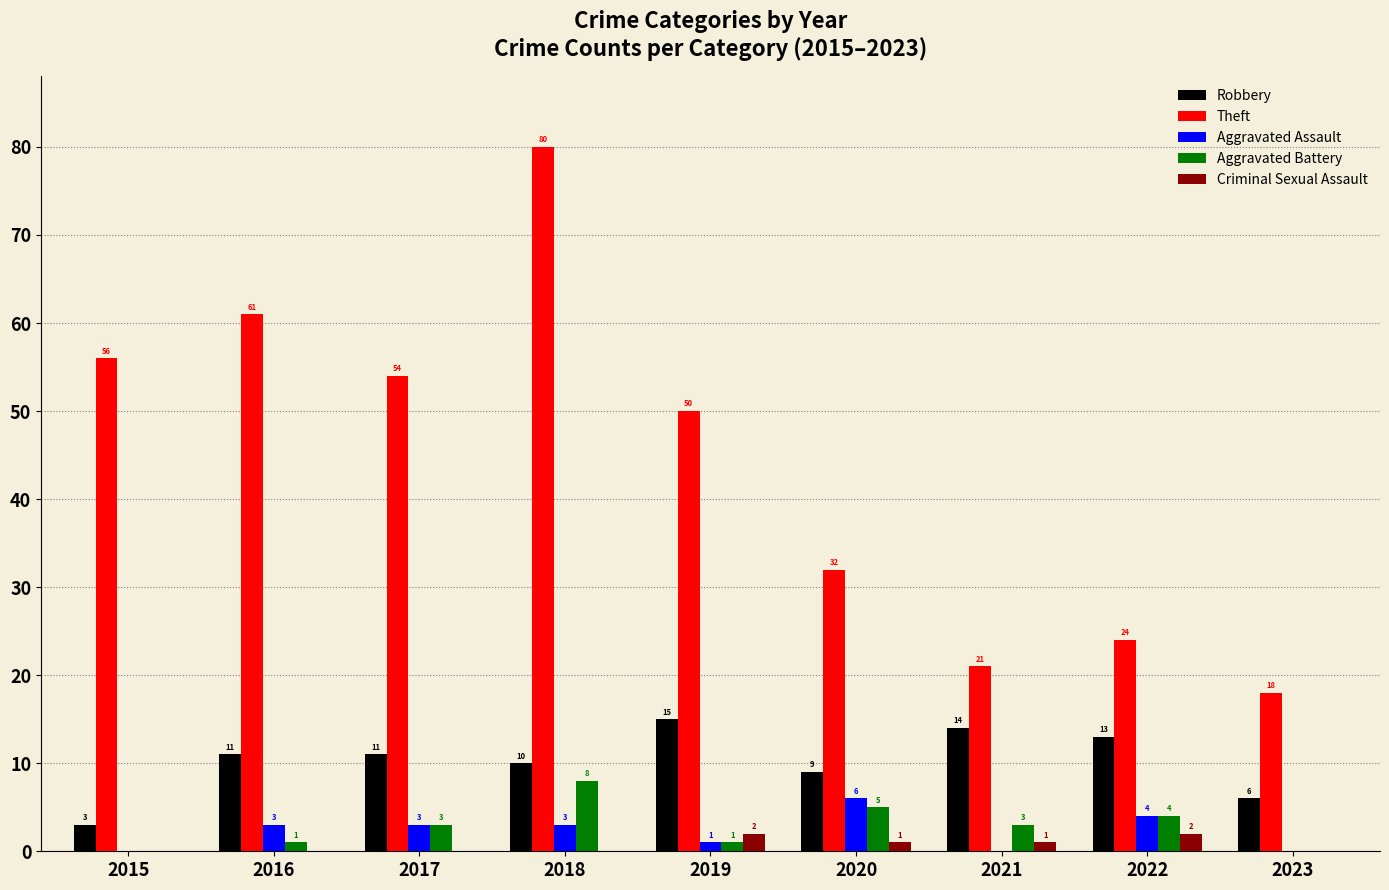

How many groups of bars are there?

9